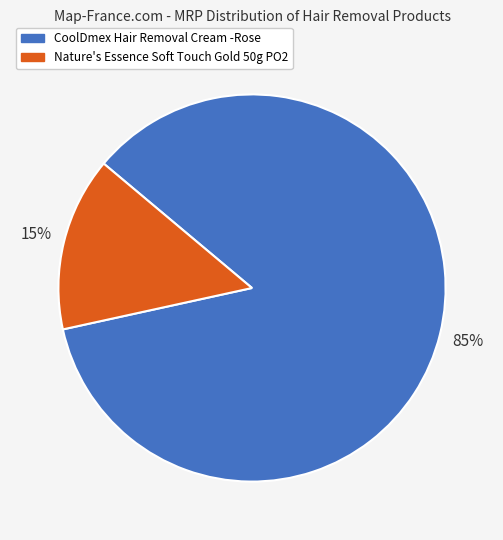

Is there a majority slice in this chart?

Yes